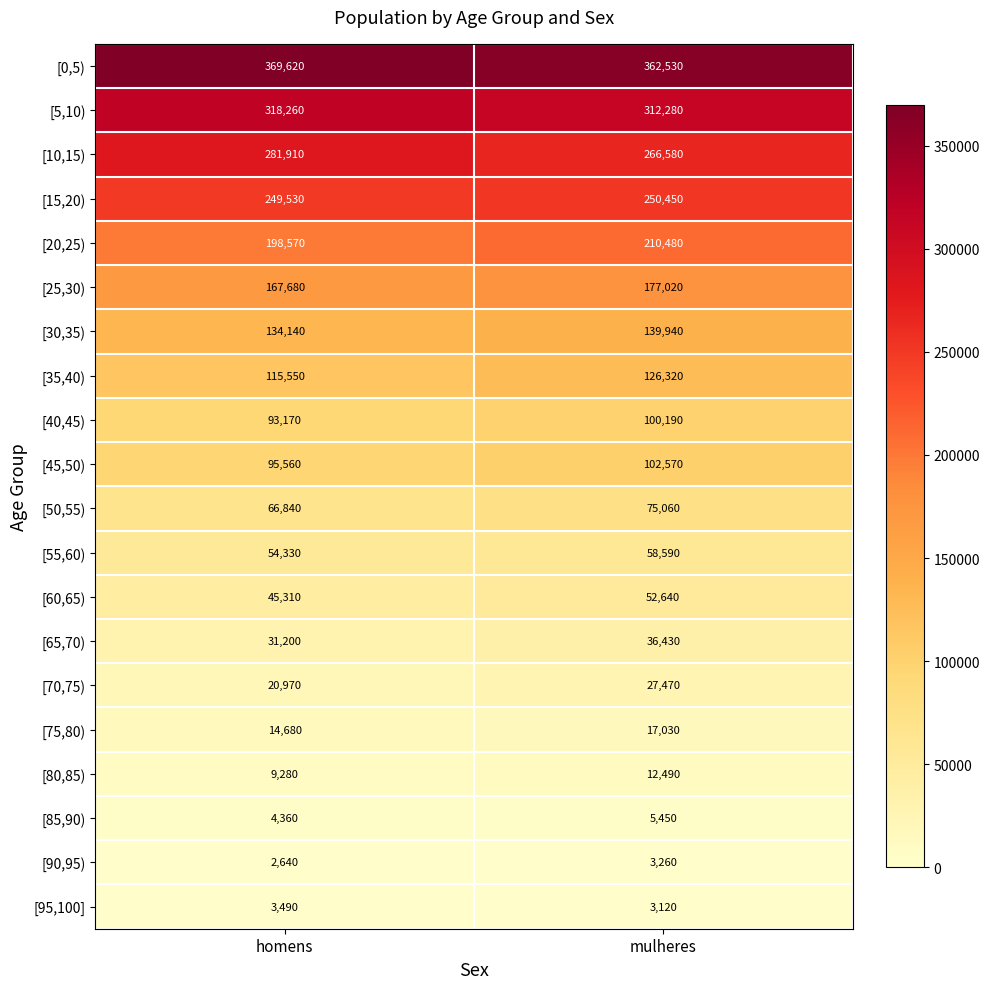

Rank the series by their maximum value, from lowest to highest.

[90,95), [95,100], [85,90), [80,85), [75,80), [70,75), [65,70), [60,65), [55,60), [50,55), [40,45), [45,50), [35,40), [30,35), [25,30), [20,25), [15,20), [10,15), [5,10), [0,5)